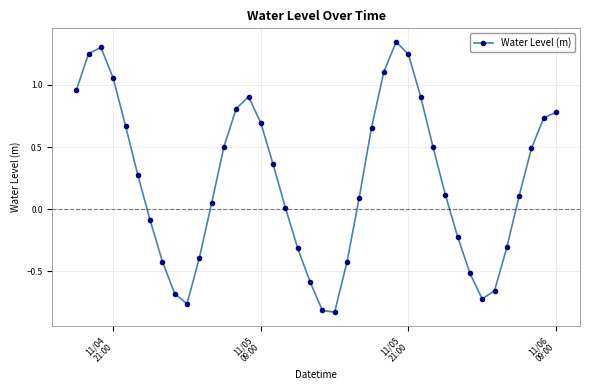

How many positive values are there?

25